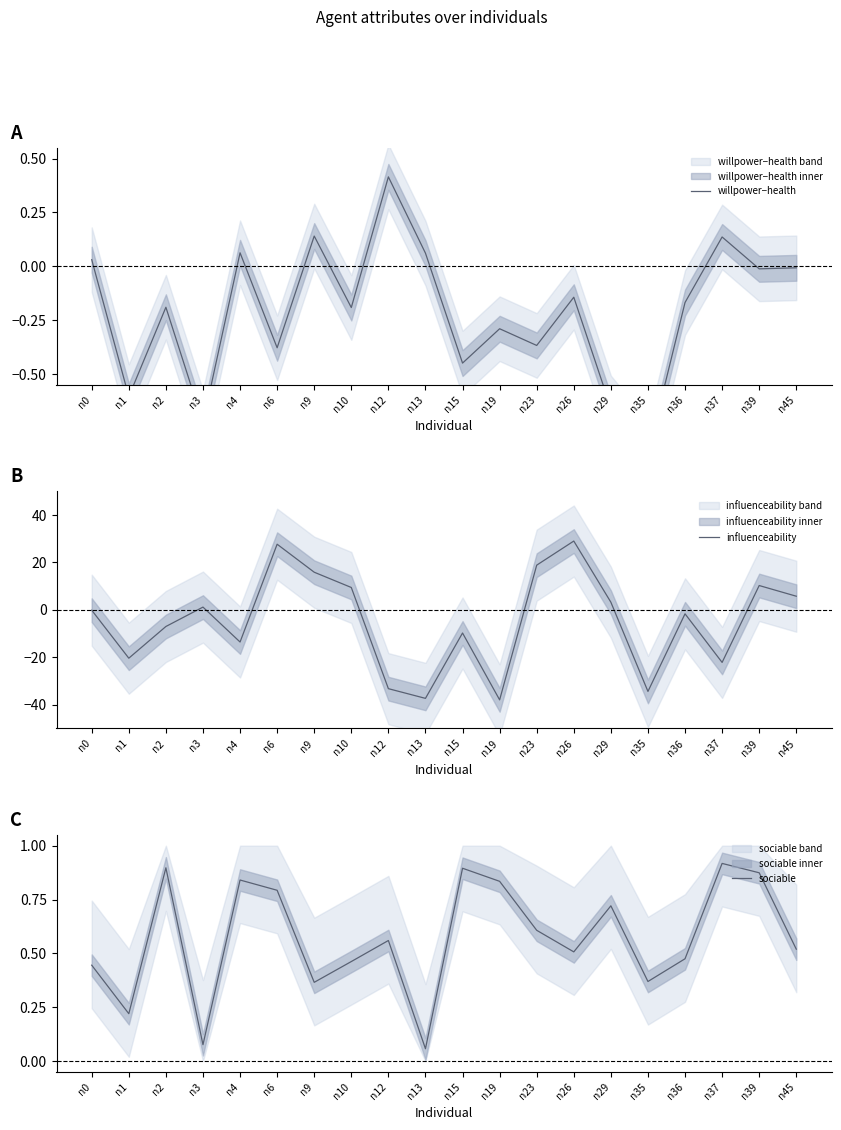

At which label is sociable closest to 0?

n13